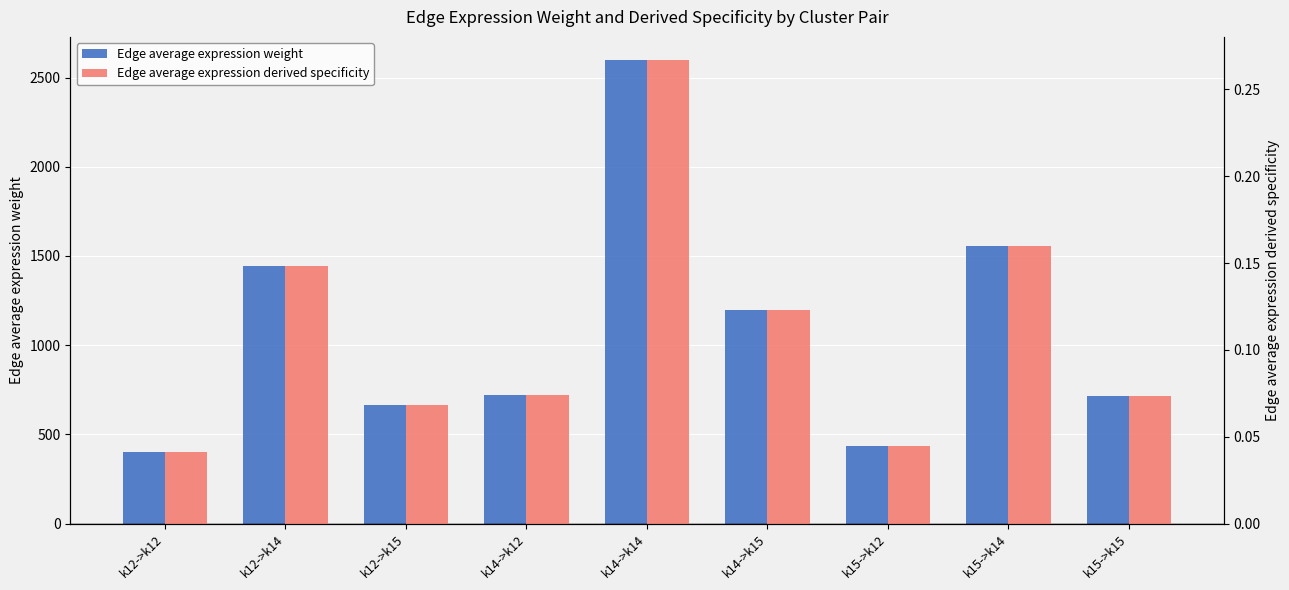

What is the greatest value displayed?

2598.0